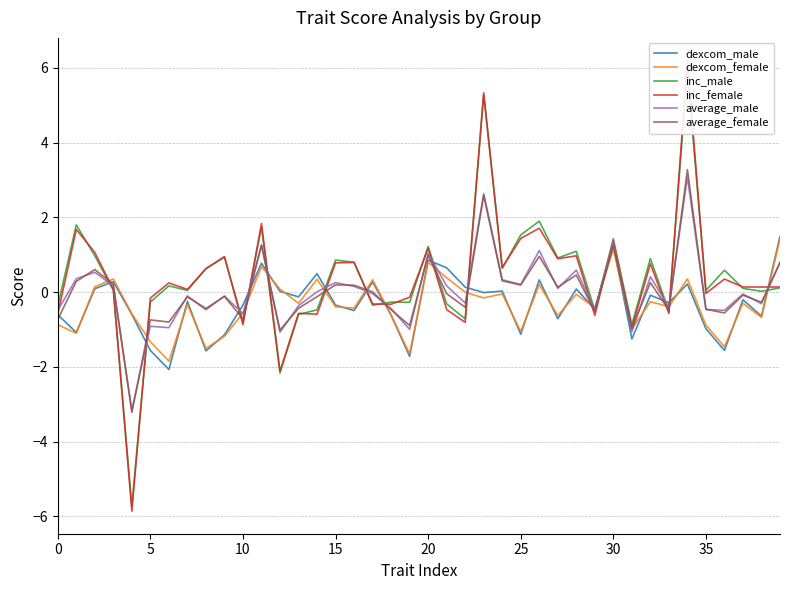

What is the greatest value displayed?

6.2